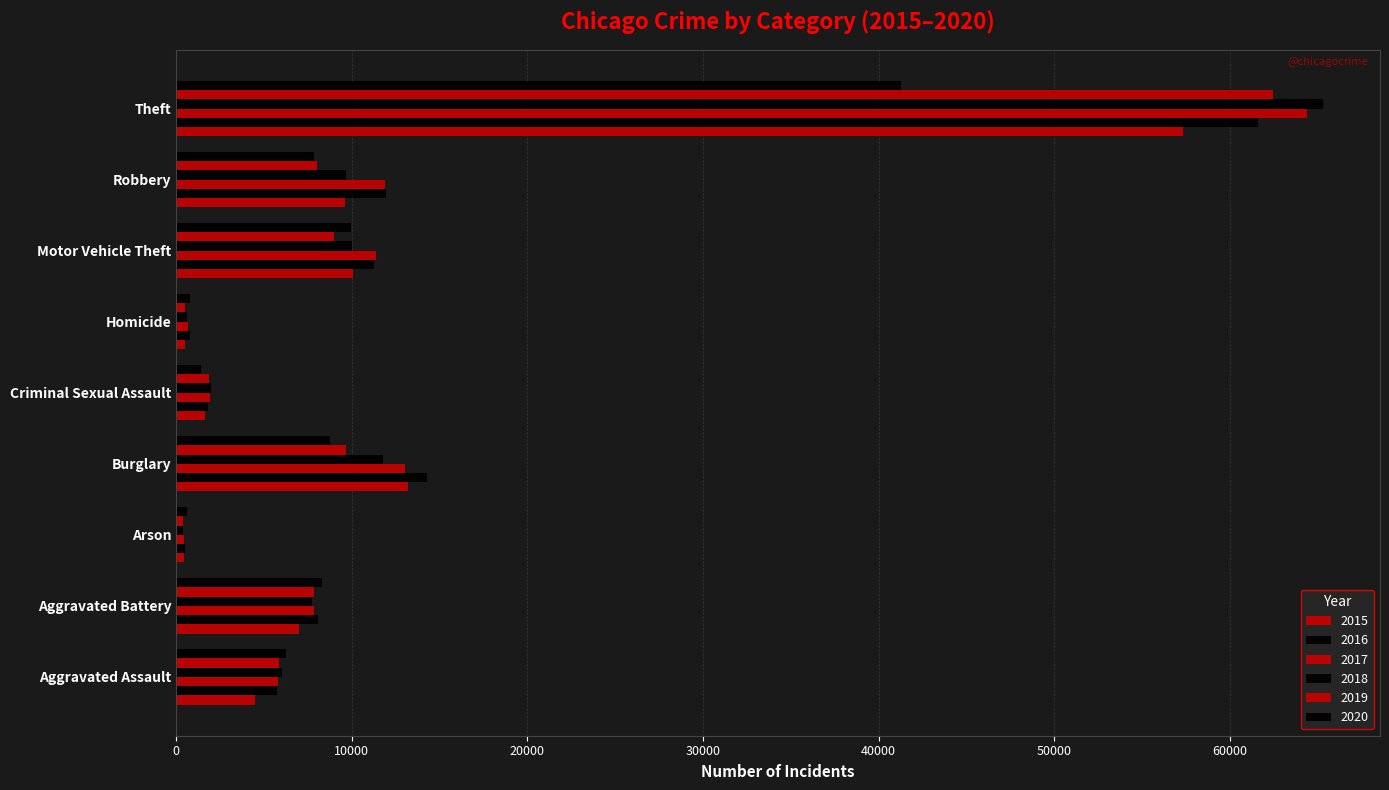

What is the sum of the 2020 values at Criminal Sexual Assault and Homicide?

2222